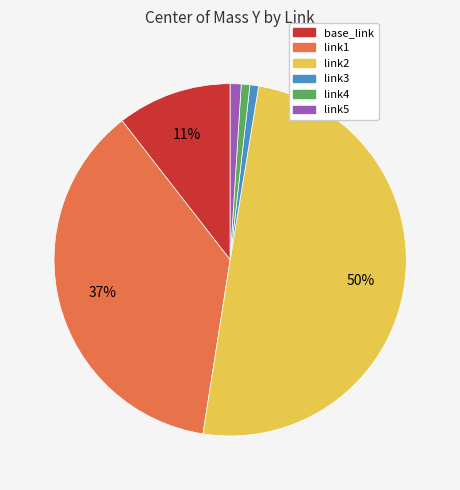

Which category has the biggest portion of the pie?

link2